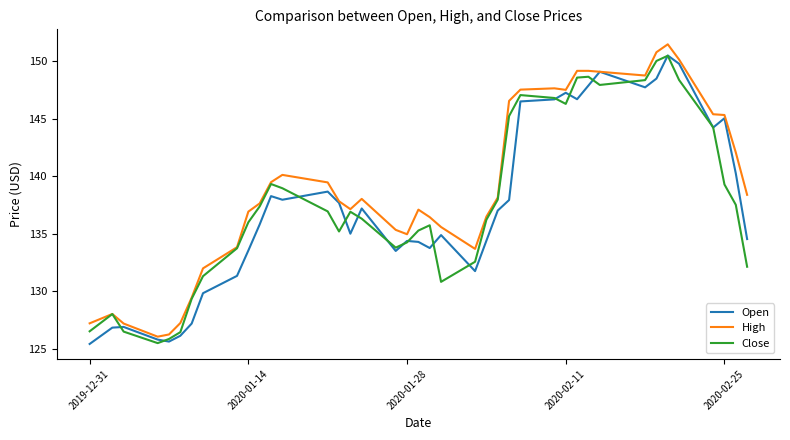

Which series has the largest total across all categories?

High